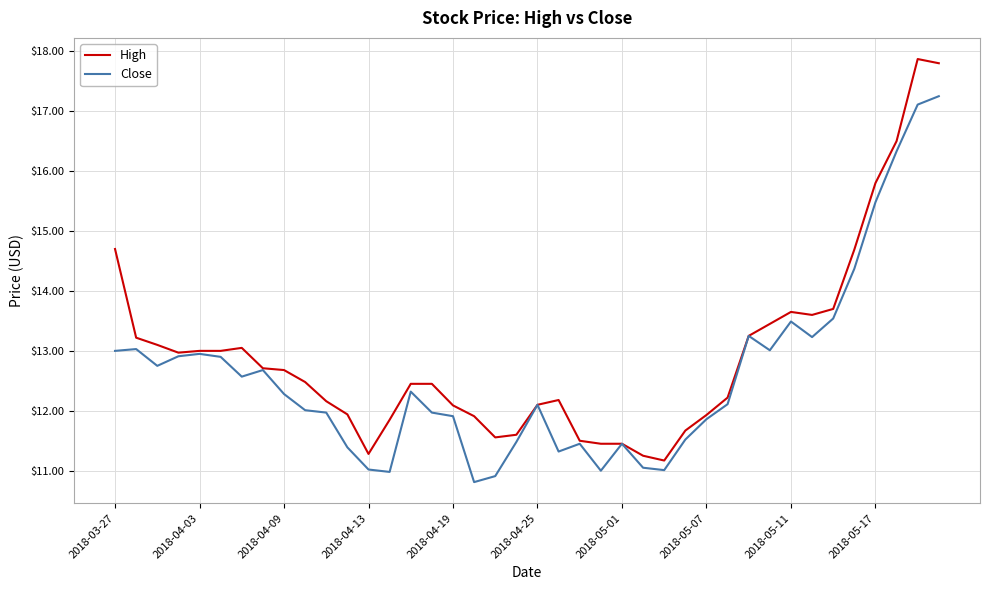

What is the minimum value shown in the chart?

10.8